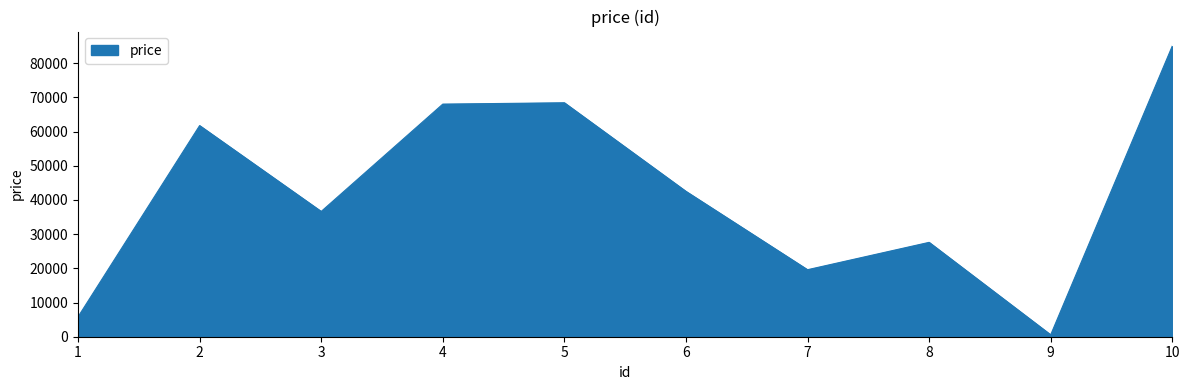

True or false: the data shows 61748 at 2.

True